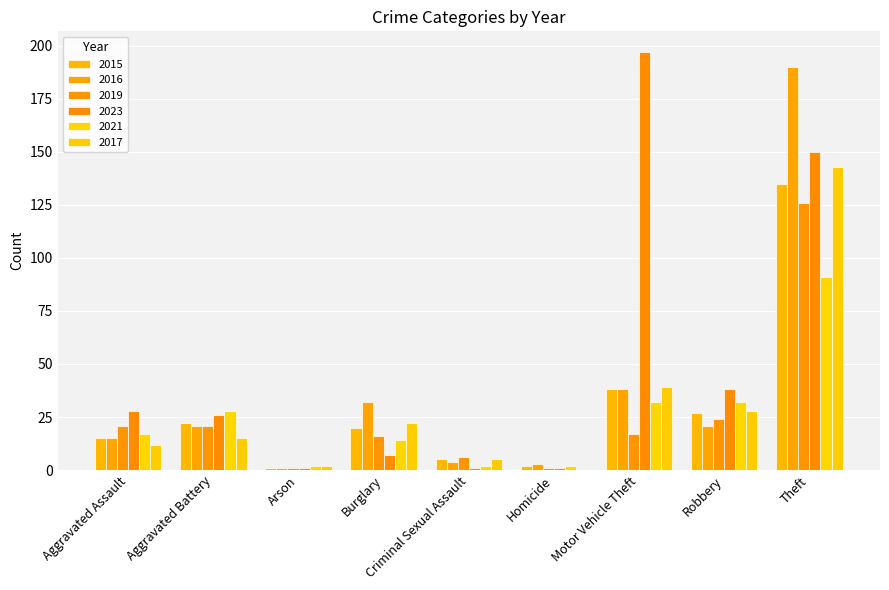

Which series changed the most between Aggravated Assault and Arson?

2023